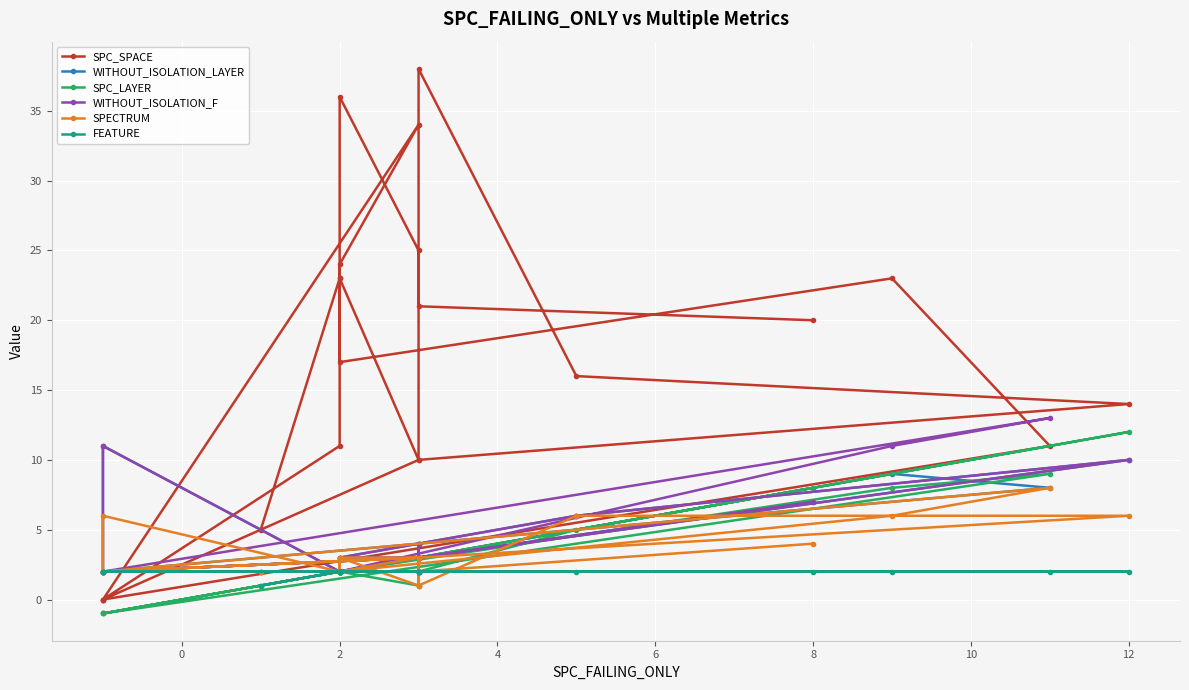

How many interior local valleys does the SPECTRUM series have?

6